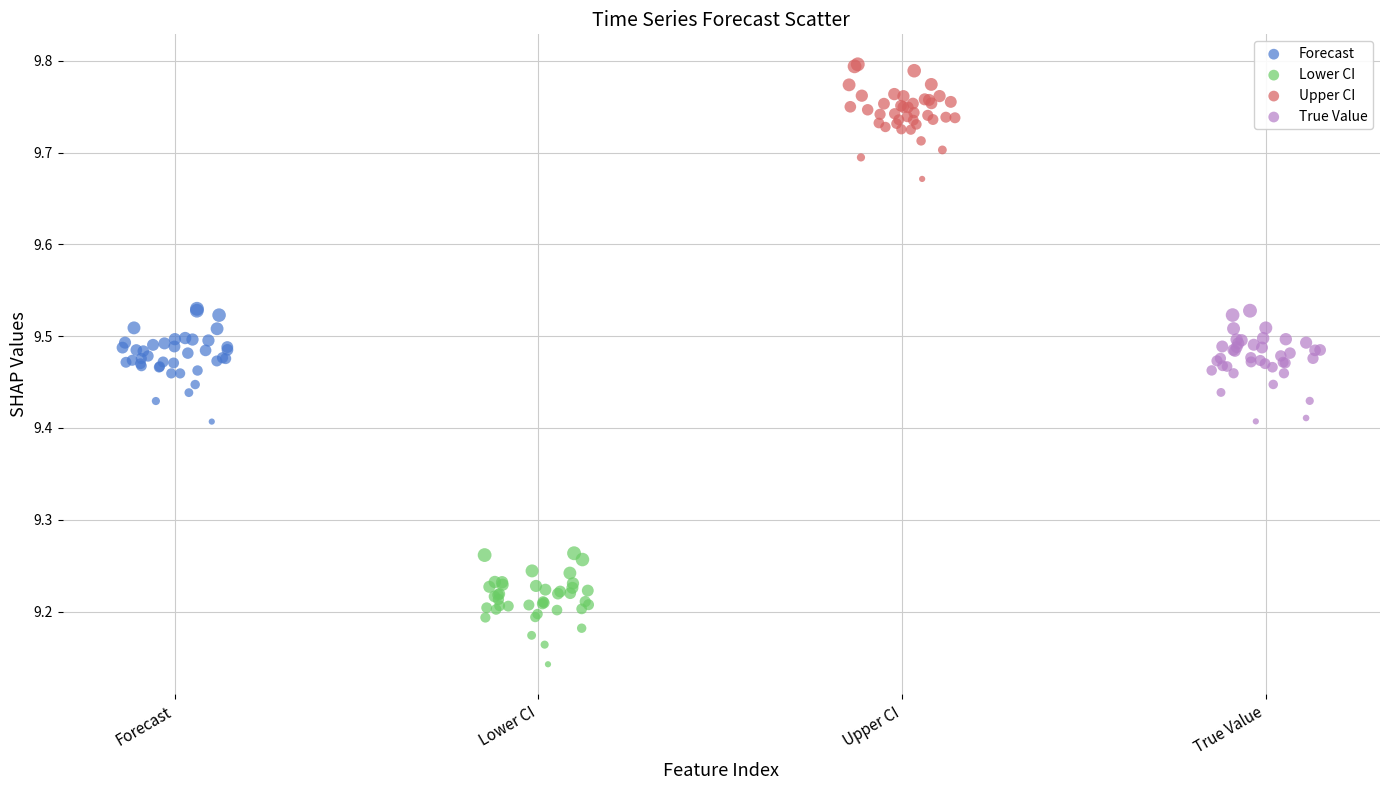

Which series contains the lowest Y value?

Lower CI